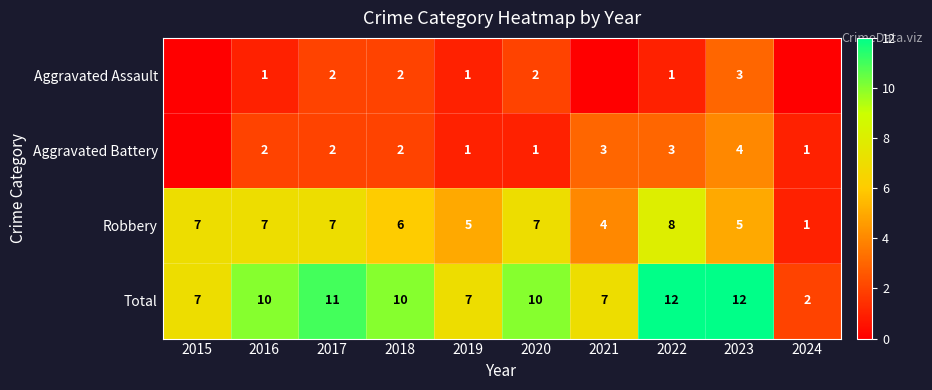

What is the difference between the highest and lowest values at 2019?

6